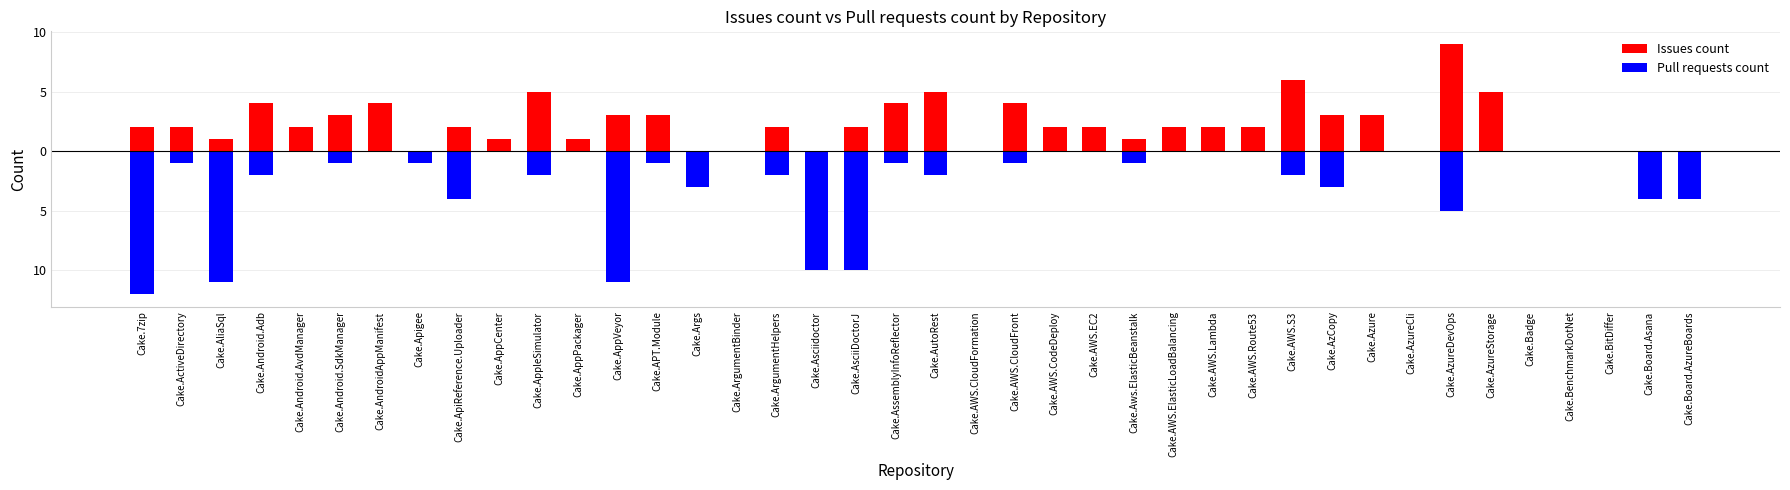

What is the sum of the Pull requests count values at Cake.AliaSql and Cake.Board.Asana?

15